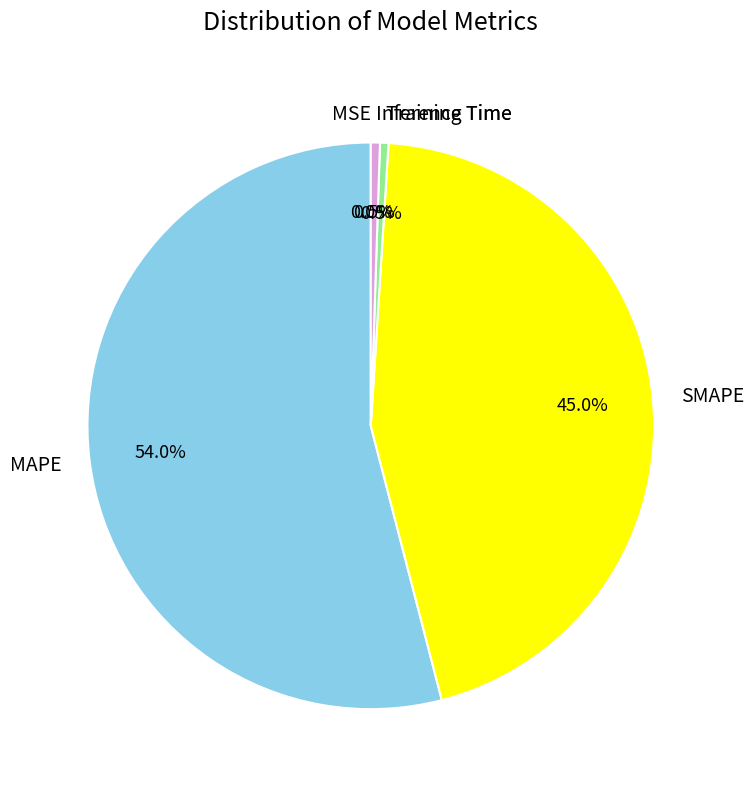

Which category has the biggest portion of the pie?

MAPE